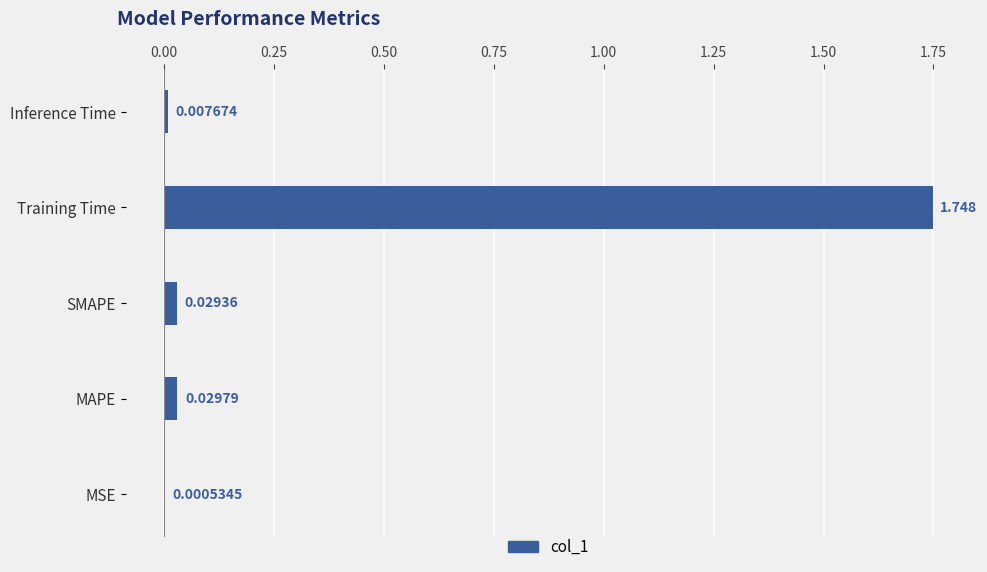

Where is the data nearest to the value 0?

MSE